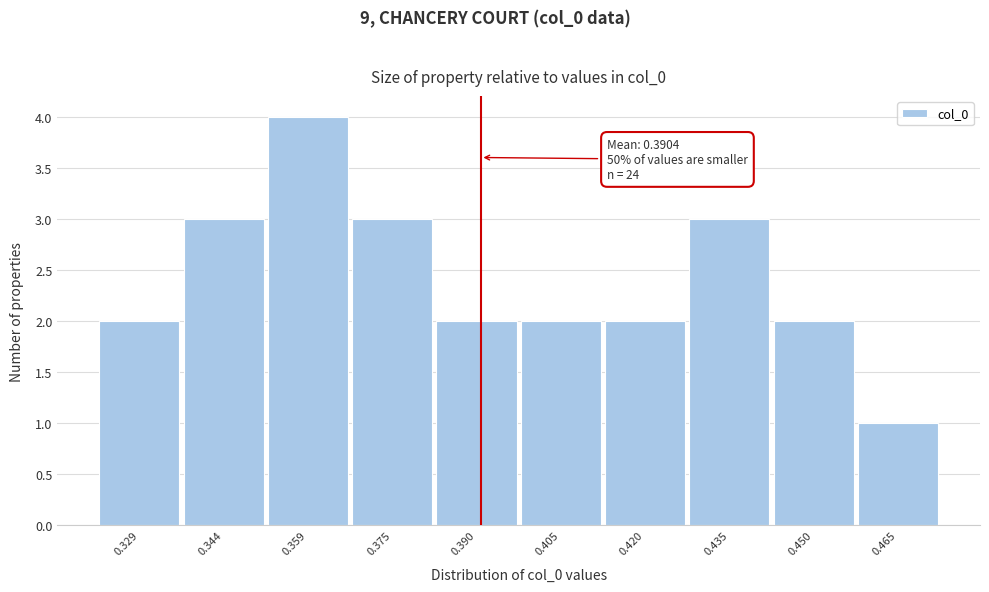

Over which range of the x-axis is the bar tallest?

0.352 to 0.366